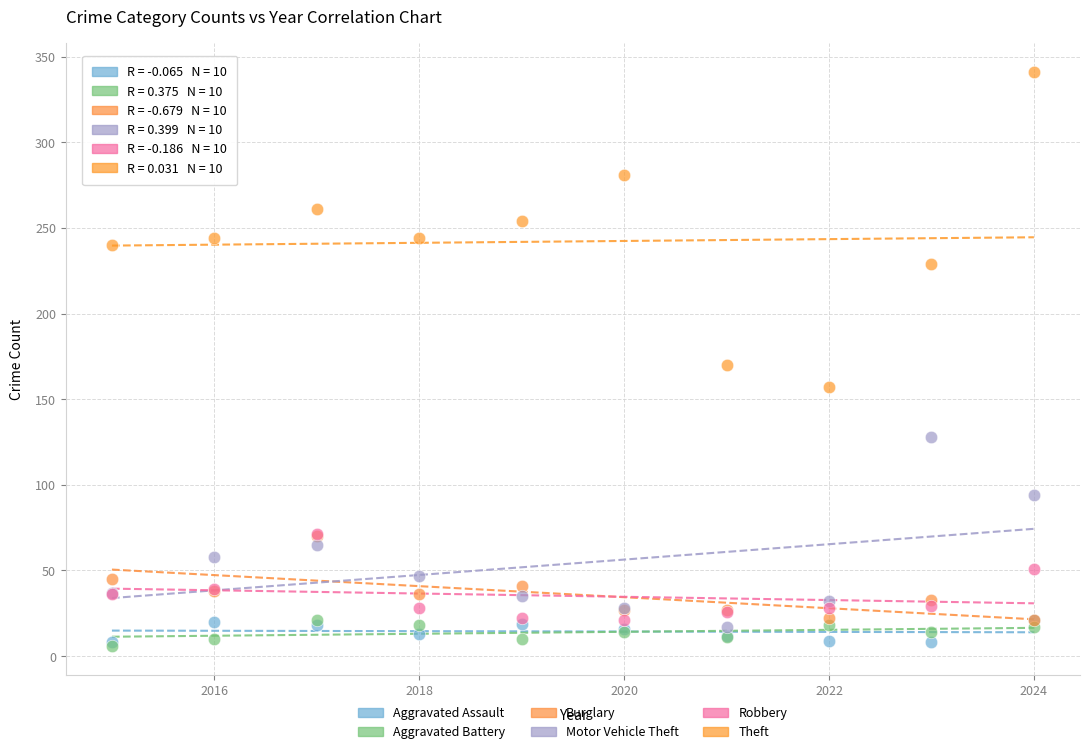

Which series reaches the maximum Y coordinate?

Theft